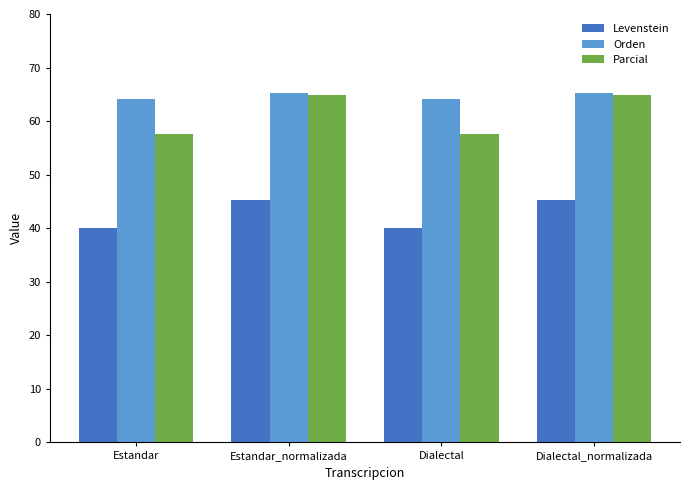

What is the value of the Orden bar at the 4th from the left?

65.2